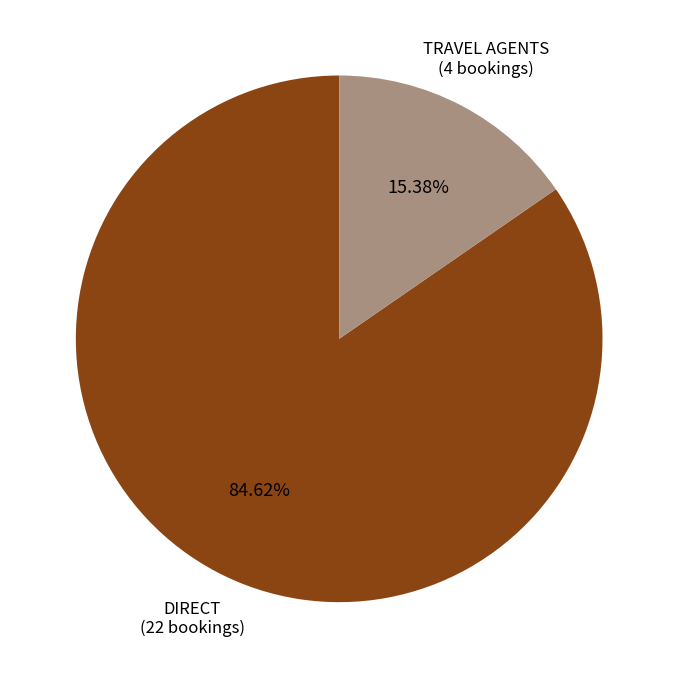

Is there any slice that represents more than half of the pie?

Yes